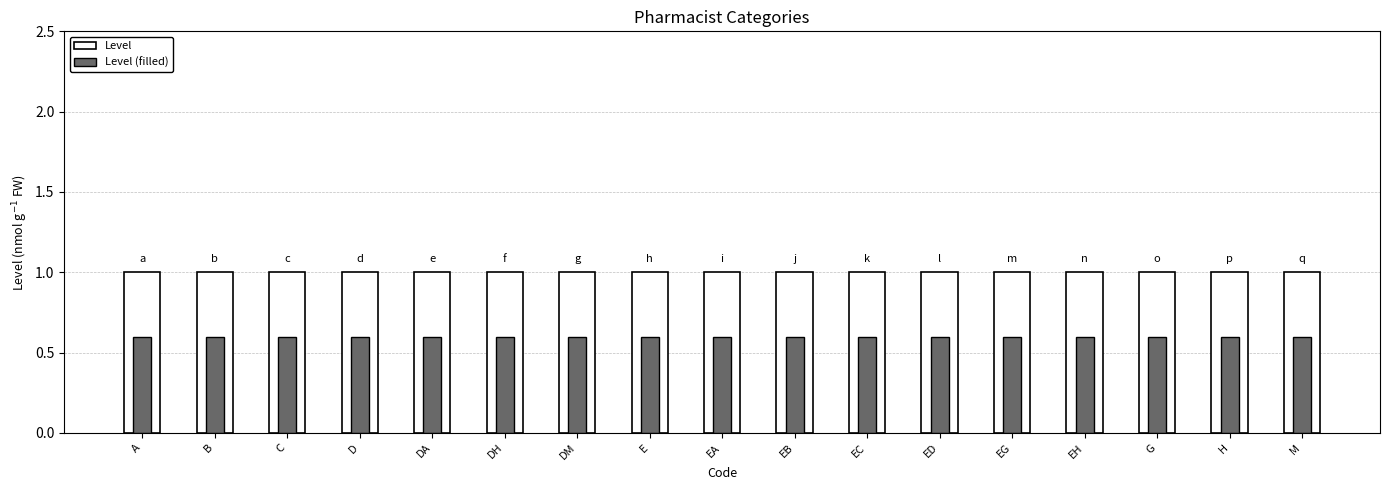

What is the minimum value shown in the chart?

0.6